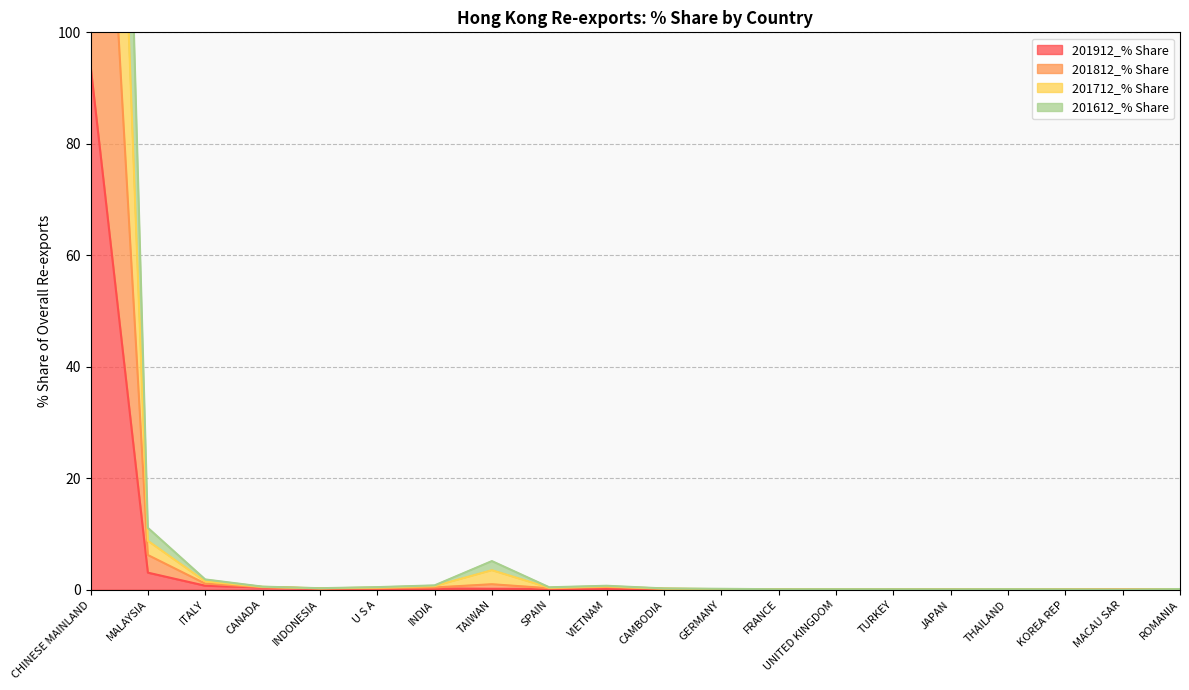

In 201812_% Share, how many points are lower than both neighbors (excluding endpoints)?

5